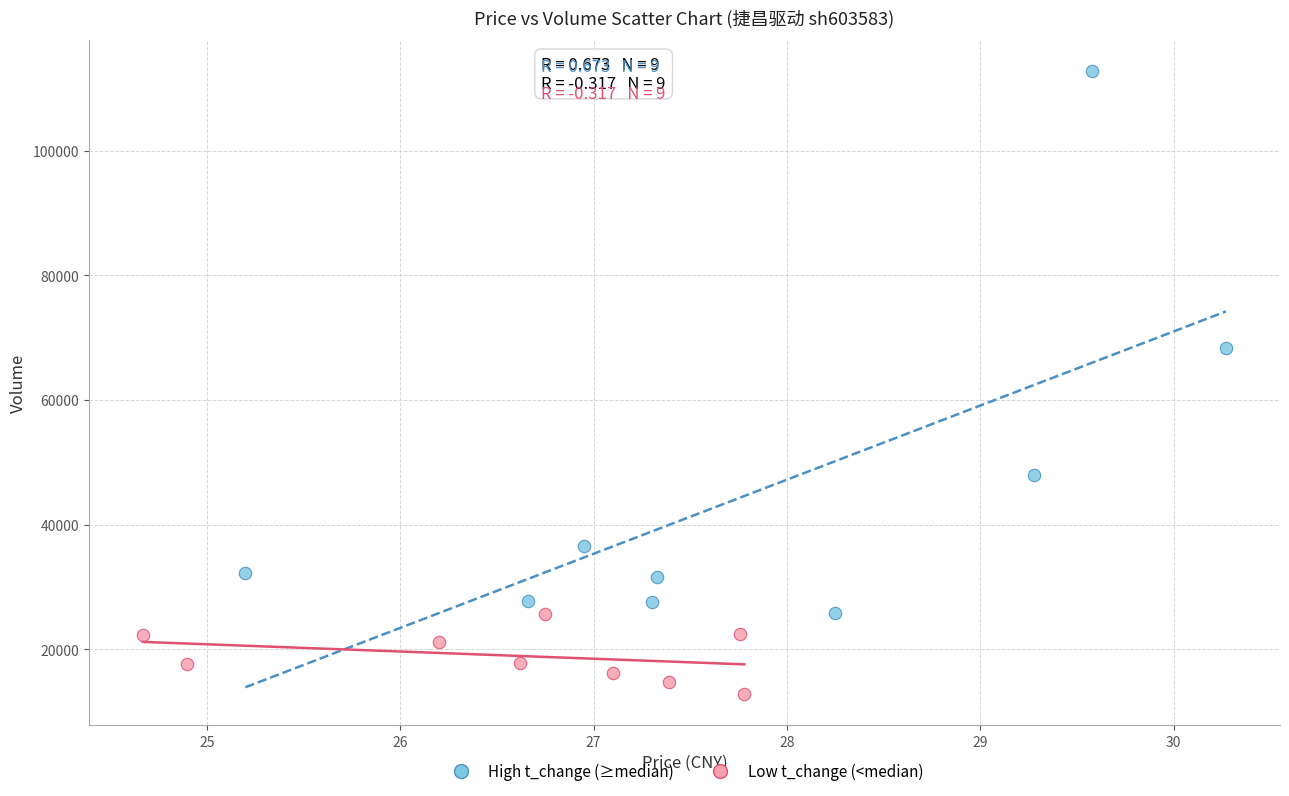

What are all the series names shown in the legend?

High t_change (≥median), Low t_change (<median)